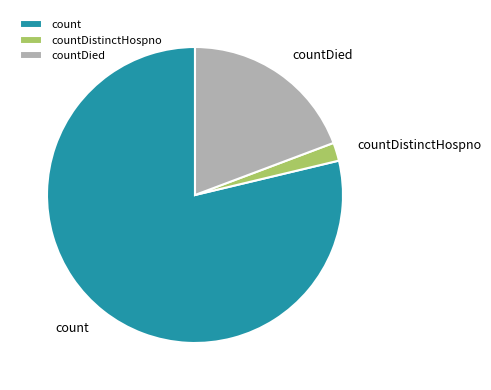

How many segments does this pie chart have?

3